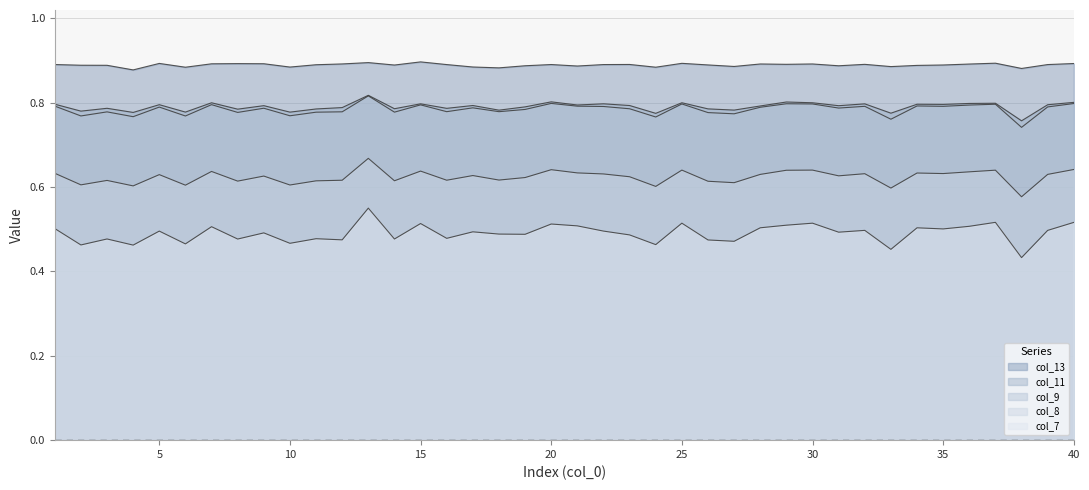

Which label corresponds to the largest value in the chart?

15